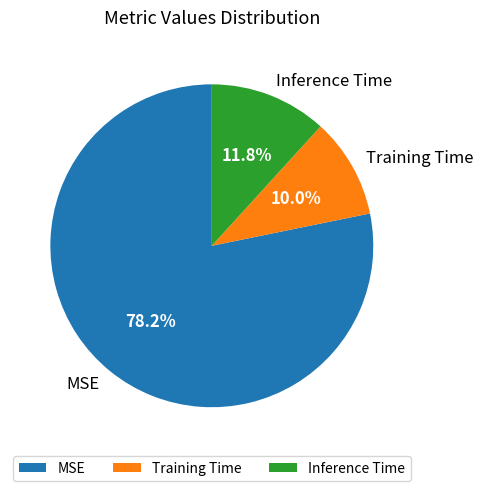

What is the smallest slice in the pie chart?

Training Time